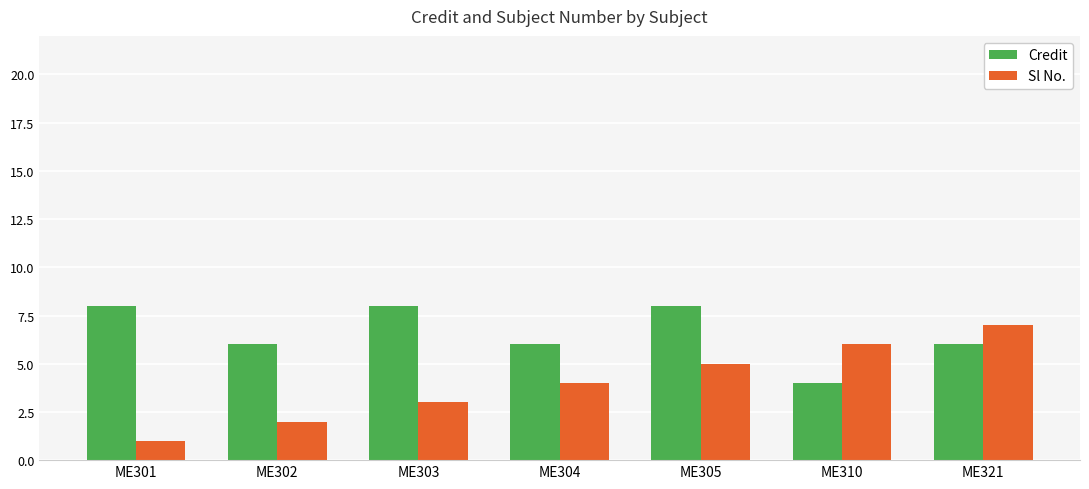

What is the spread (max minus min) of values at ME302?

4